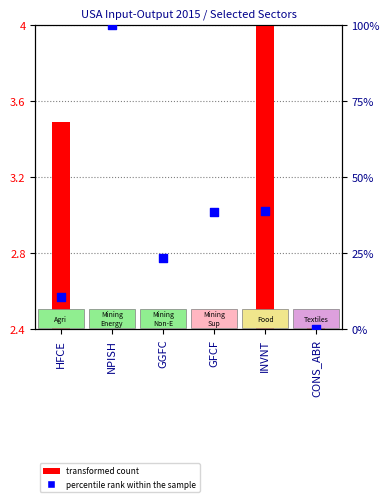

What is the change in value from HFCE to NPISH?

+89.6